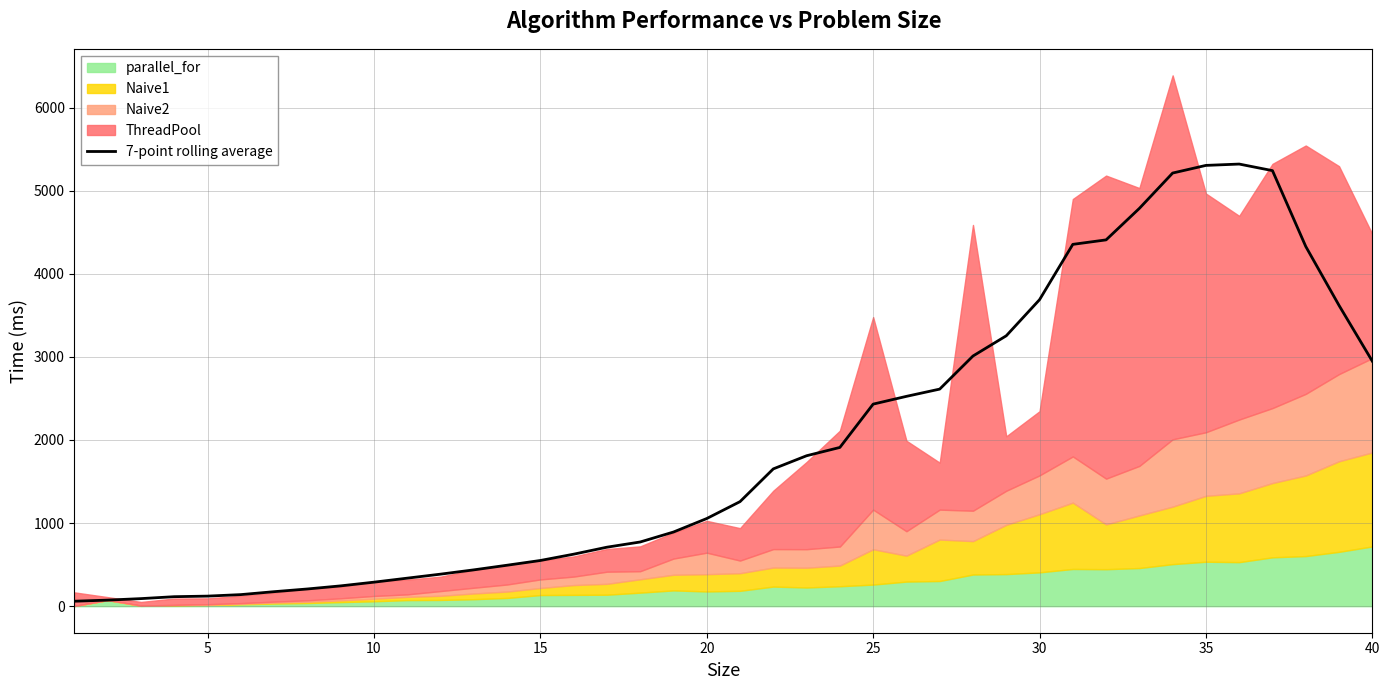

The value of 7-point rolling average at 20 is 1054.9. True or false?

True